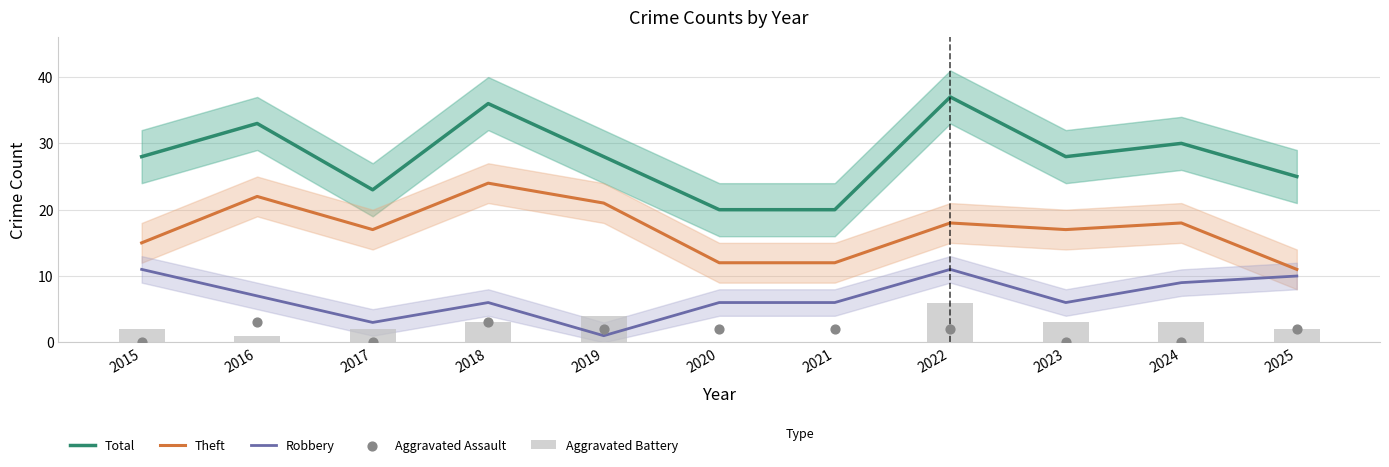

At how many categories does at least one series exceed 13?

11